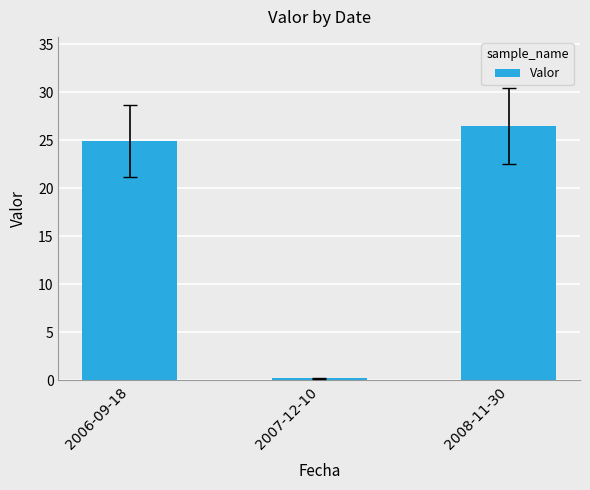

The value at 2007-12-10 is 0.2. True or false?

True